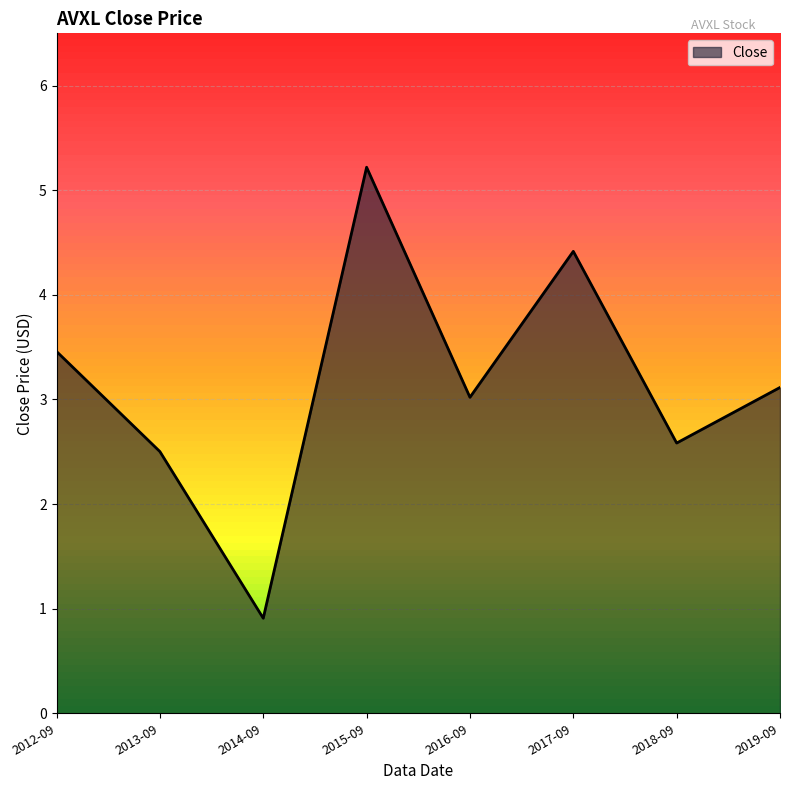

How many series are shown in this chart?

1